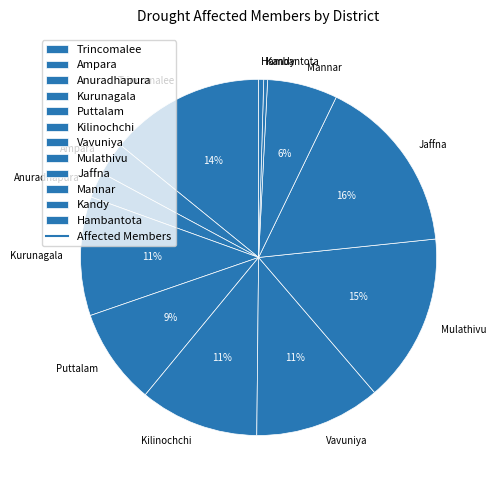

What percentage is the Mannar slice, to the nearest percent?

6%